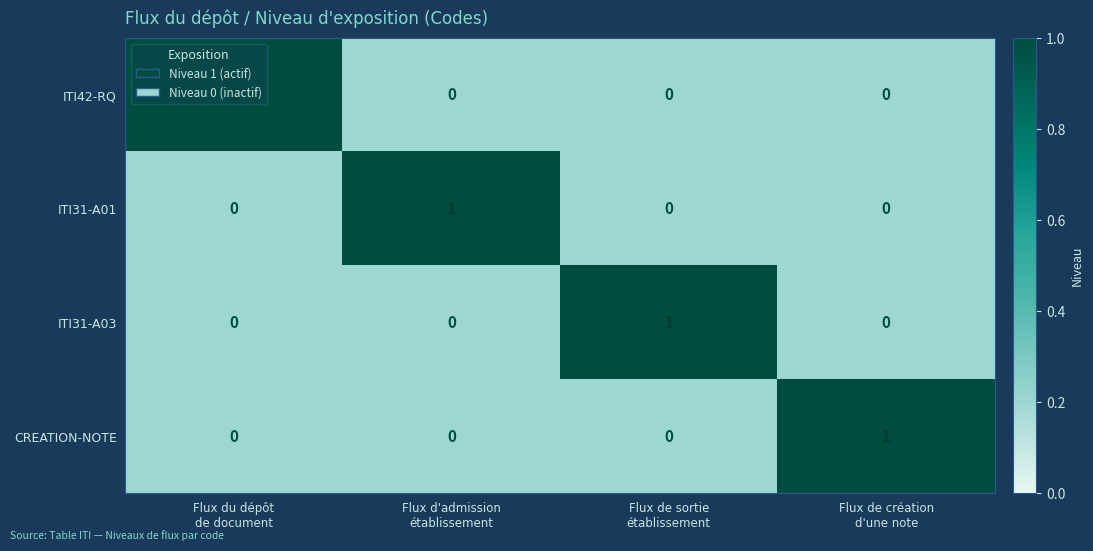

Count the CREATION-NOTE values in the range 0 to 1.

4